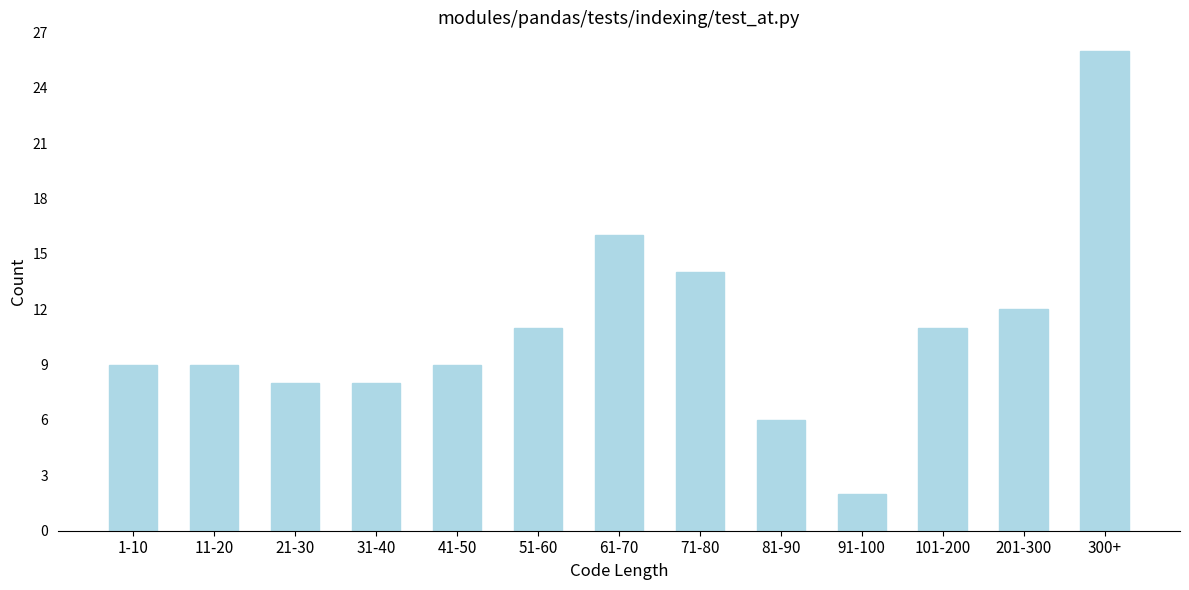

Reading left to right, extract all data points from this chart.

9	9	8	8	9	11	16	14	6	2	11	12	26